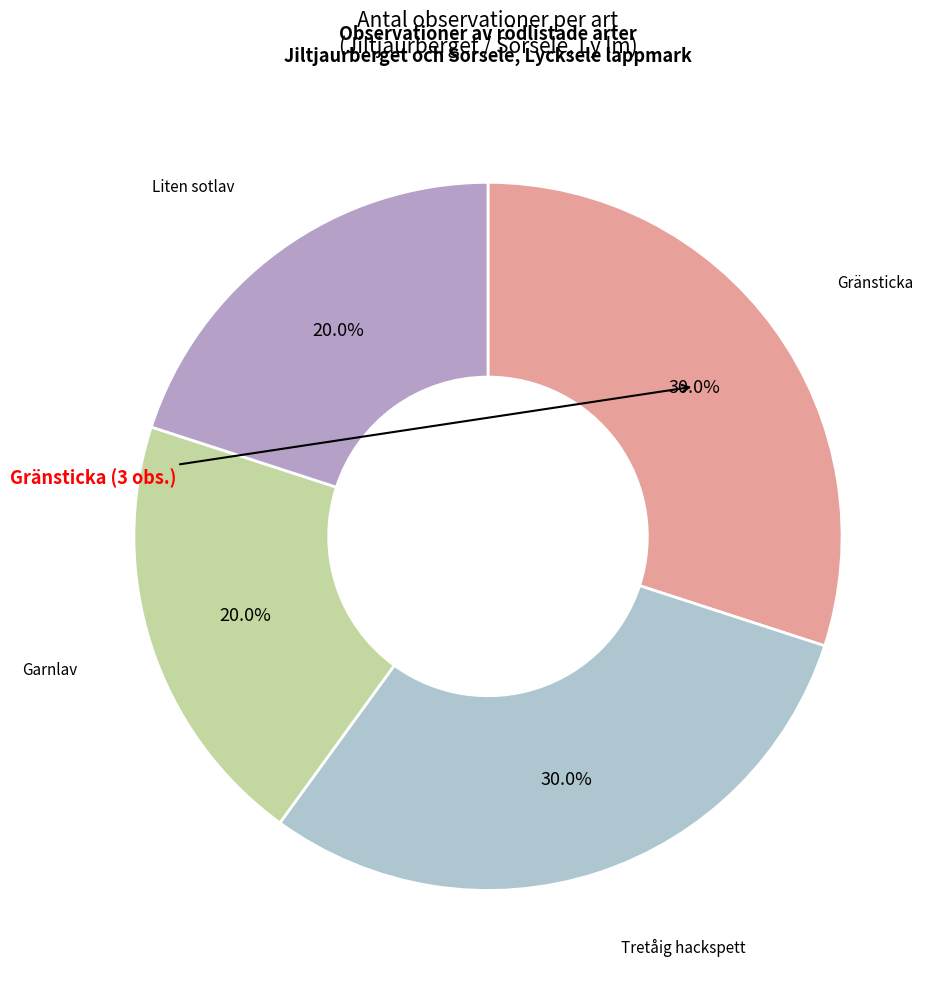

To the nearest percent, what is the average slice percentage?

25%